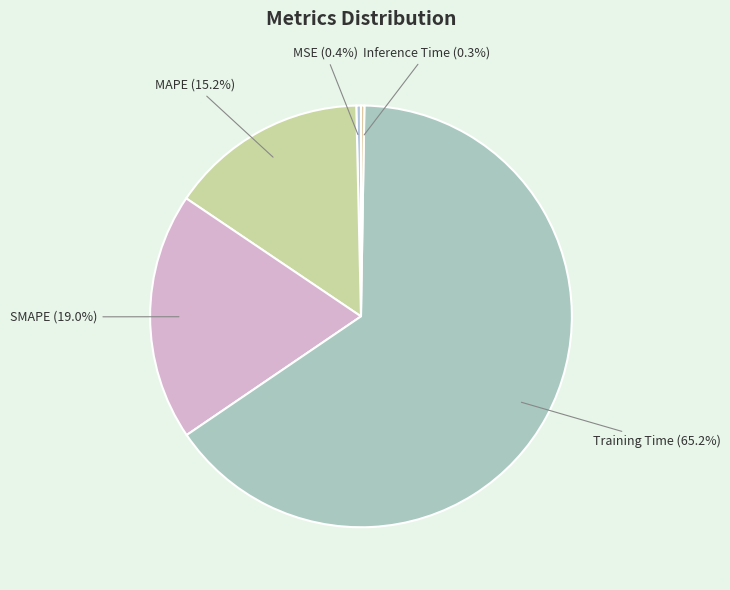

Which category accounts for the majority?

Training Time